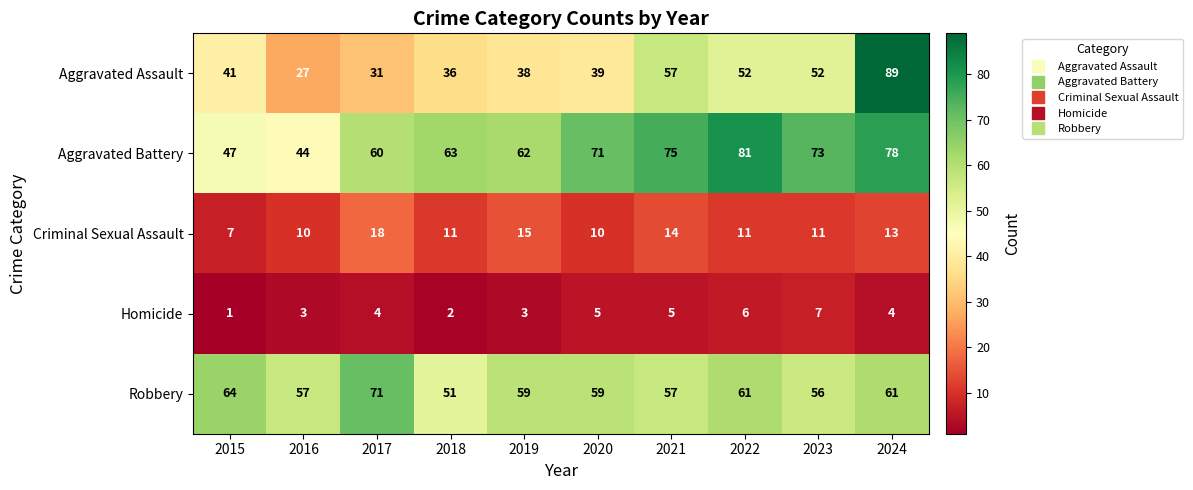

What is the spread (max minus min) of values at 2019?

59